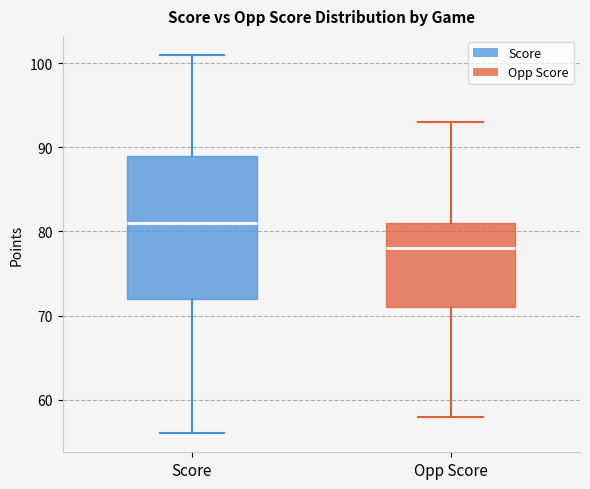

Which box's median line is the lowest?

Opp Score